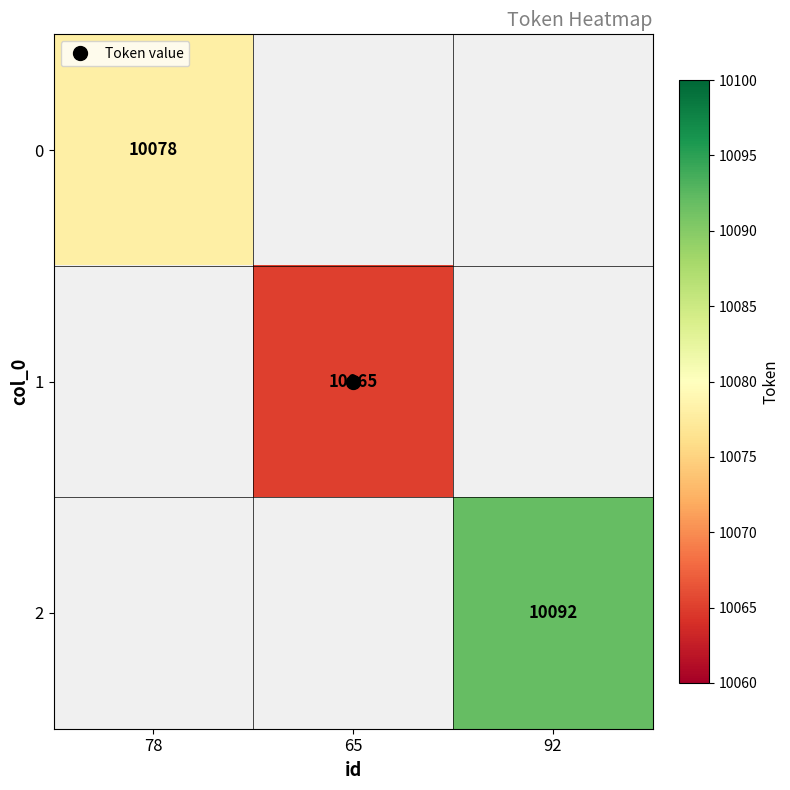

How many values in 0 are above zero?

1